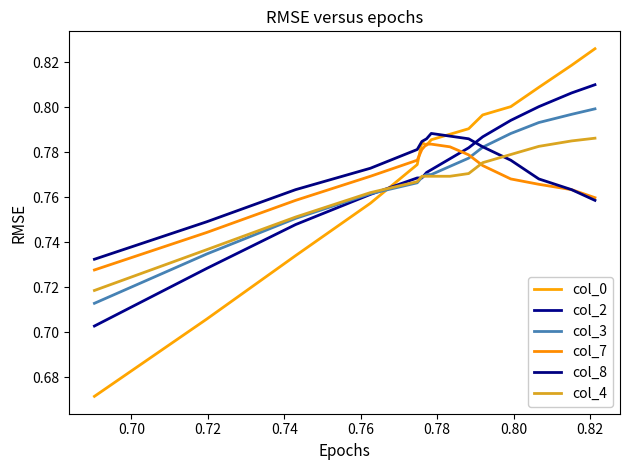

How many times do col_3 and col_8 cross each other?

1